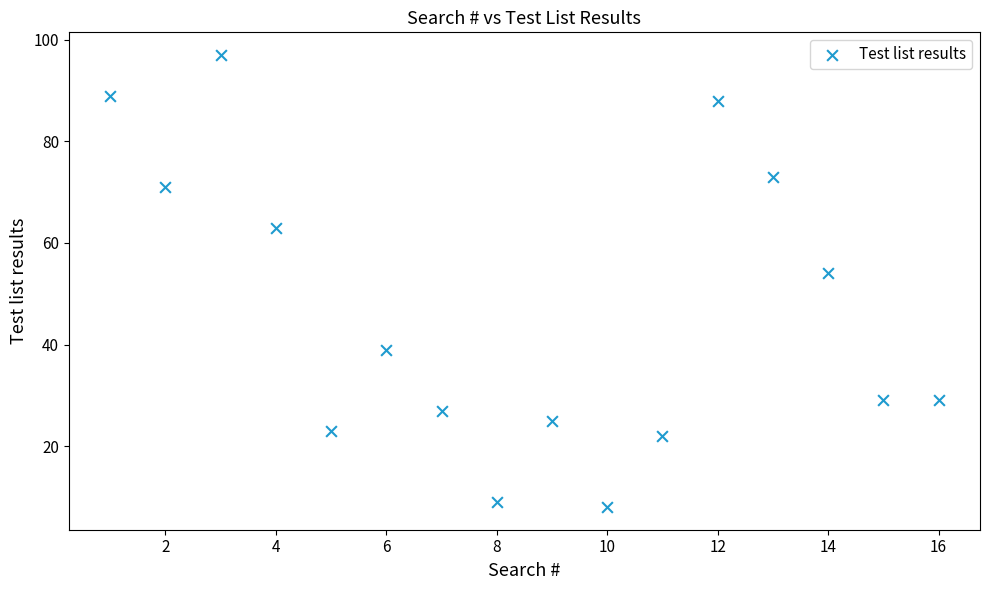

What is the range of X values (max minus min)?

15